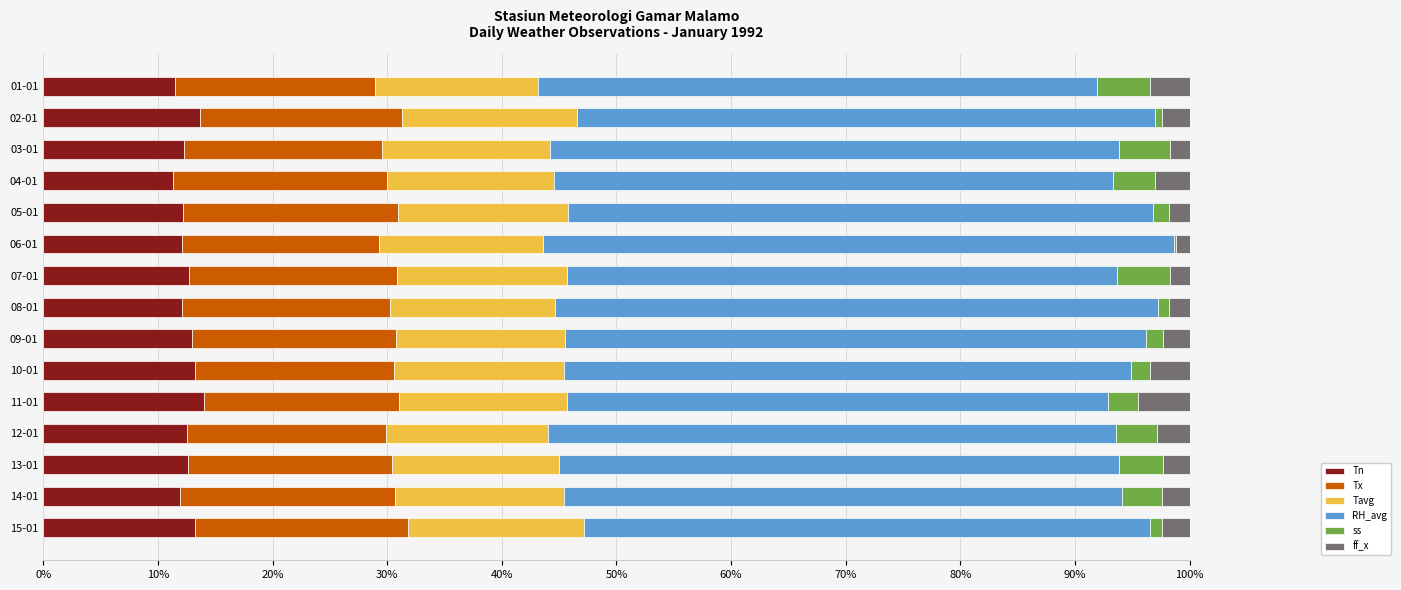

What is the maximum value for Tn?

14.0